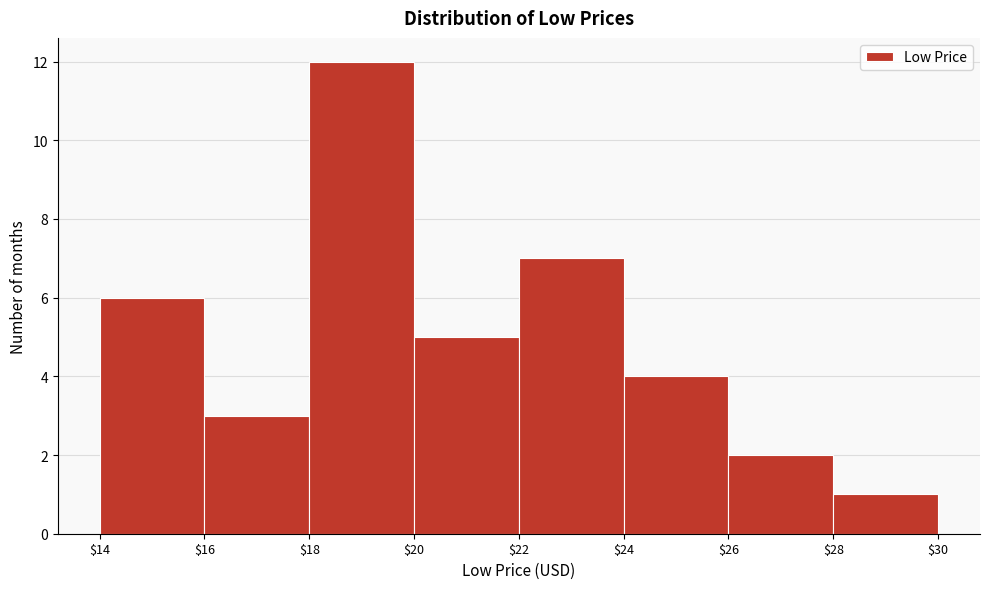

Reading left to right, list every bar in this chart as the range it spans on the x-axis followed by its height. The values are not printed on the chart, so give them approximately, as read against the axis.

$14 to $16: 6
$16 to $18: 3
$18 to $20: 12
$20 to $22: 5
$22 to $24: 7
$24 to $26: 4
$26 to $28: 2
$28 to $30: 1